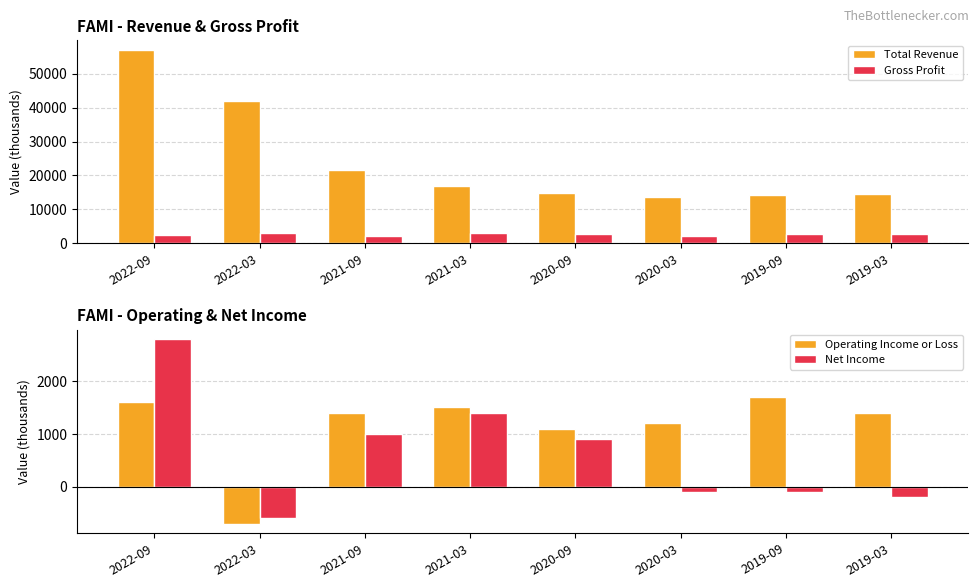

How many values in the Gross Profit series are below 2600?

3